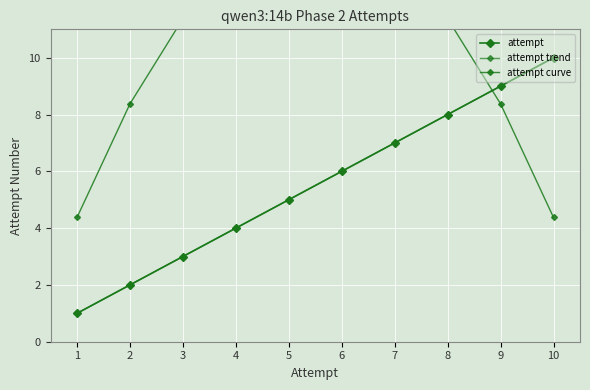

What is the highest value of the attempt curve series?

14.4